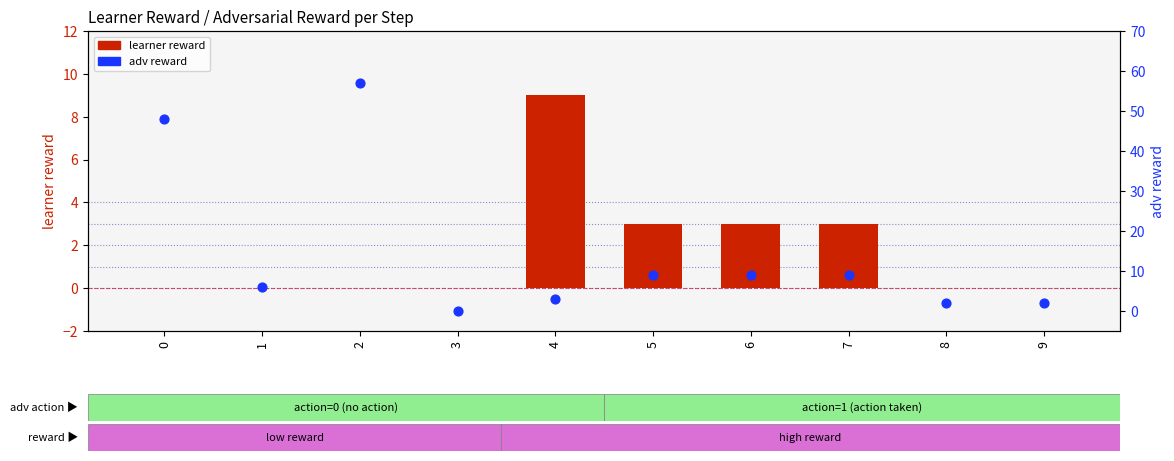

Which series reaches the maximum Y coordinate?

adv reward